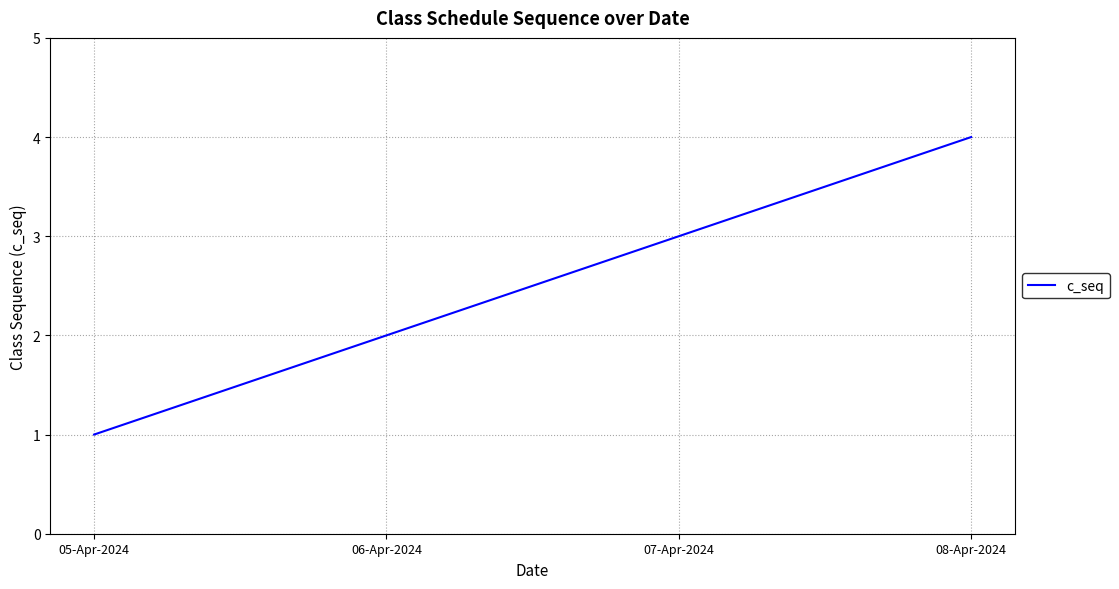

True or false: the data shows 3 at 07-Apr-2024.

True